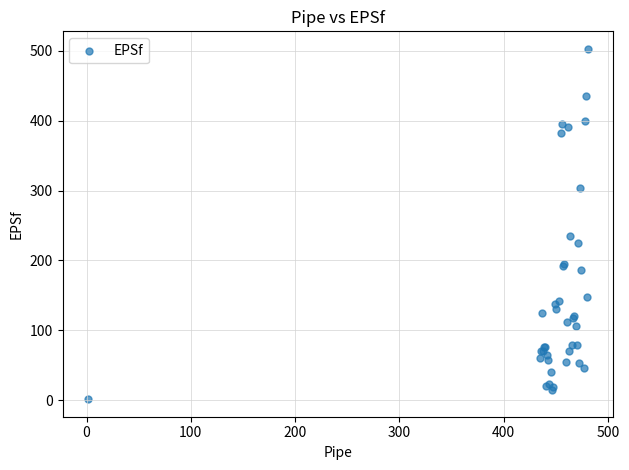

What Y value in the scatter plot is closest to 252?

234.7